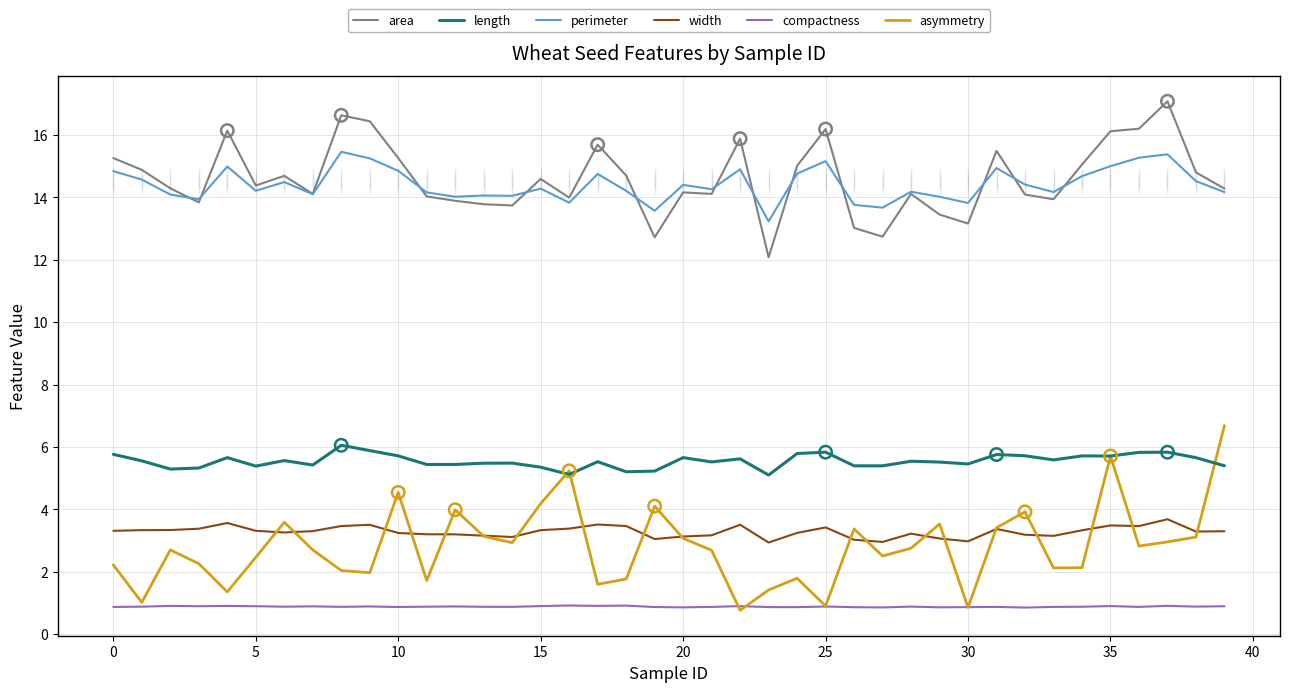

What are all the series names shown in the legend?

area, length, perimeter, width, compactness, asymmetry